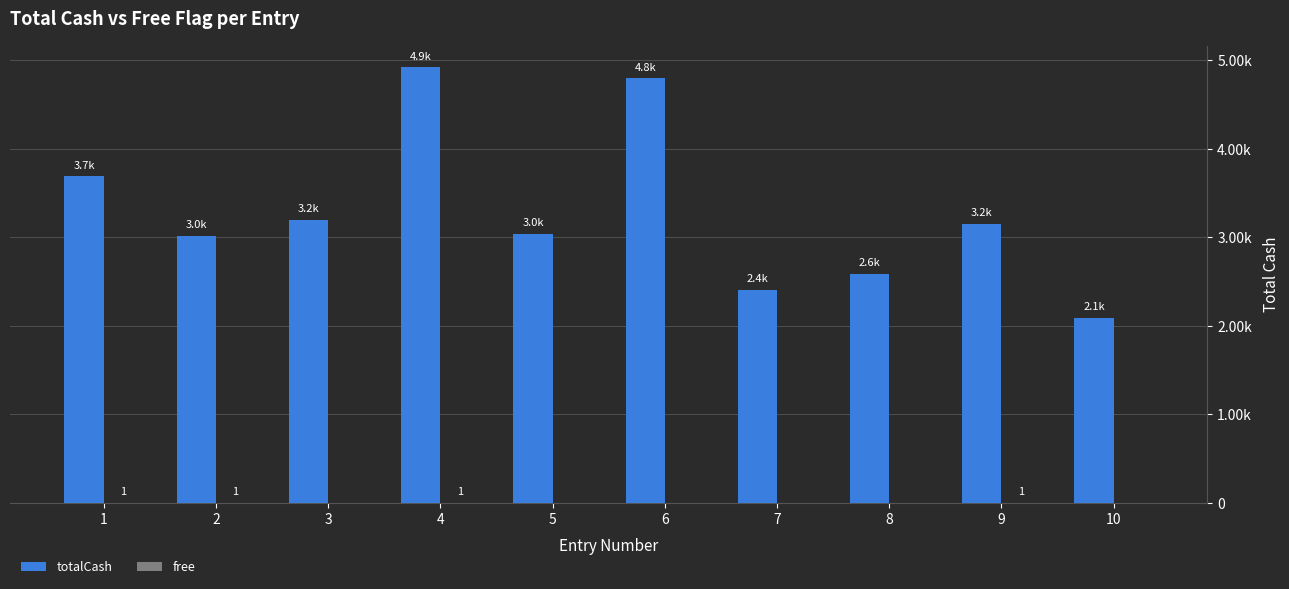

What is the sum of all totalCash values?

32915